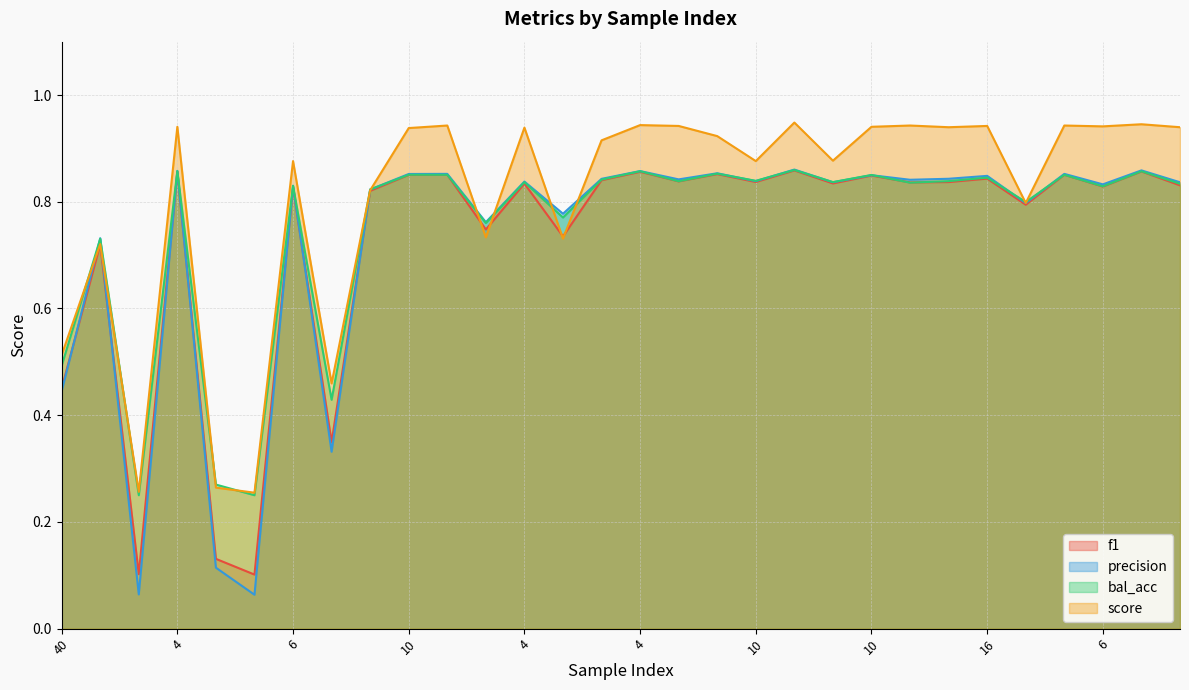

What is the greatest value displayed?

0.9